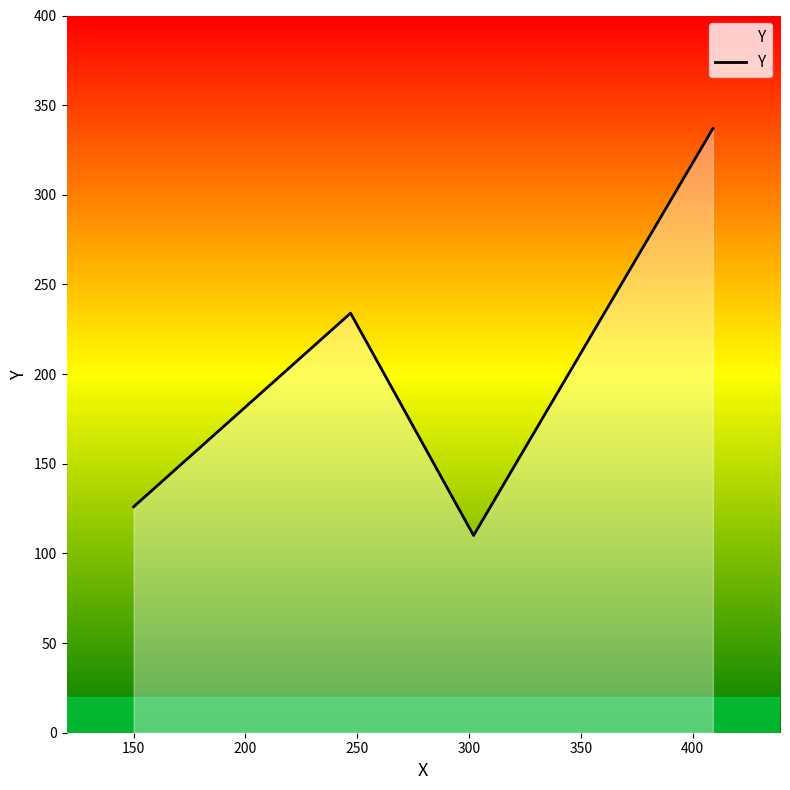

What is the maximum value shown in the chart?

337